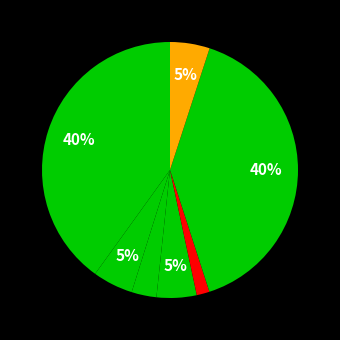

Is there a majority slice in this chart?

No